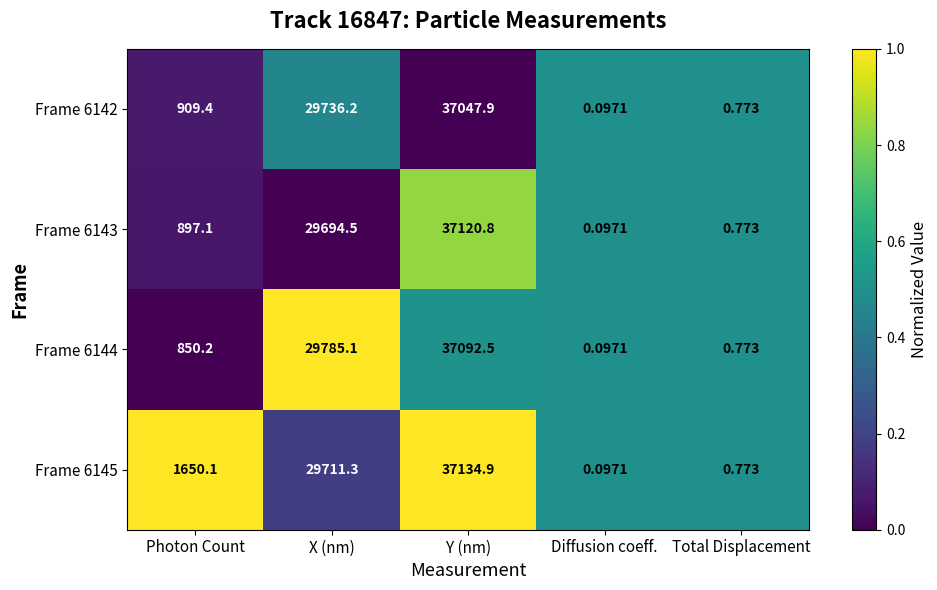

At which label does Frame 6142 reach its peak?

Y (nm)